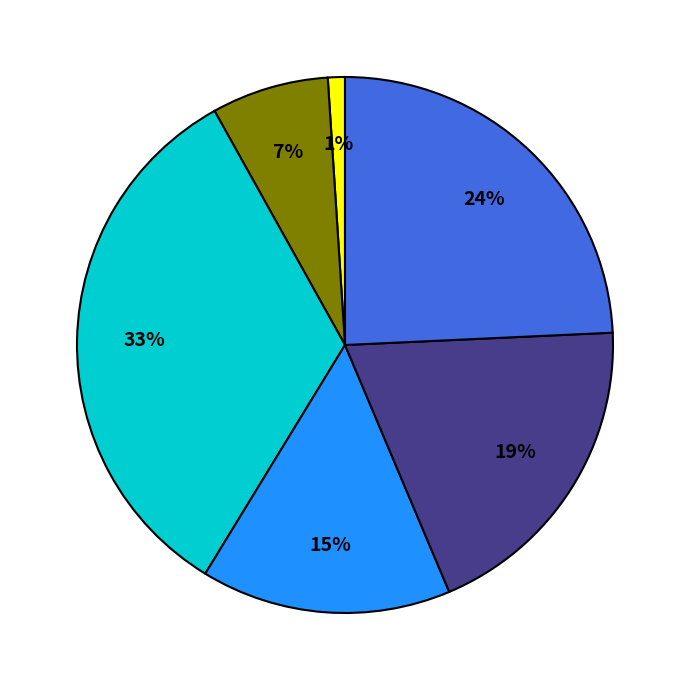

To the nearest percent, what is the average slice percentage?

17%